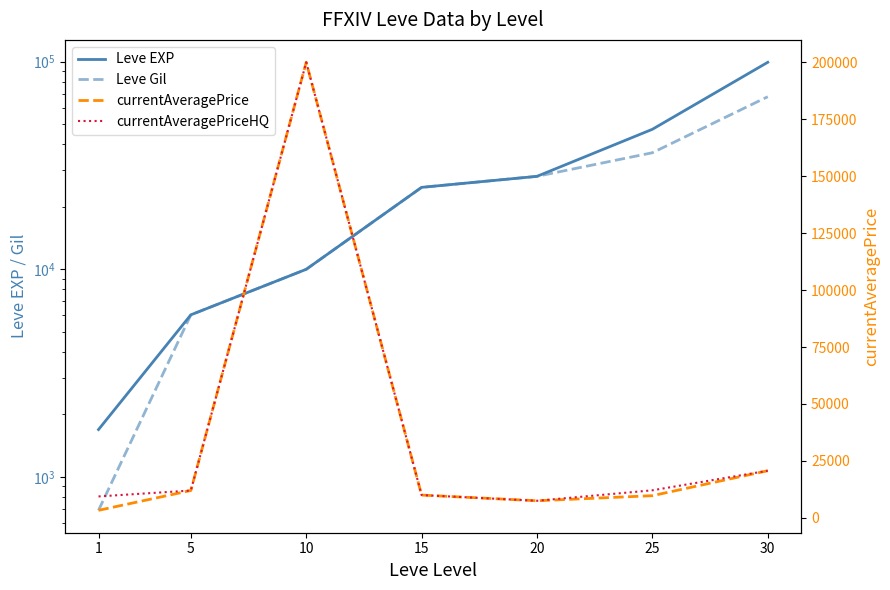

Rank the series at 30 from highest to lowest value.

Leve EXP, Leve Gil, currentAveragePrice, currentAveragePriceHQ